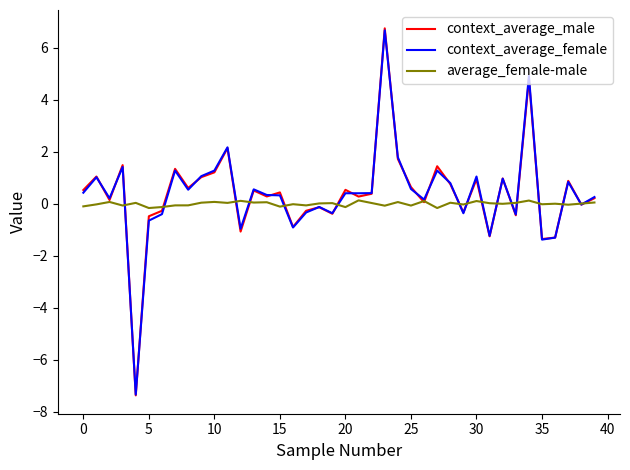

How many lines are shown in the chart?

3